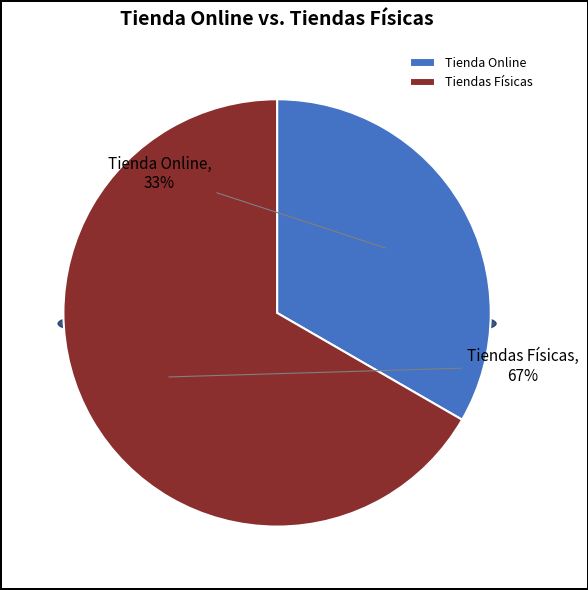

To the nearest percent, what is the combined percentage of Tiendas Físicas and Tienda Online?

100%